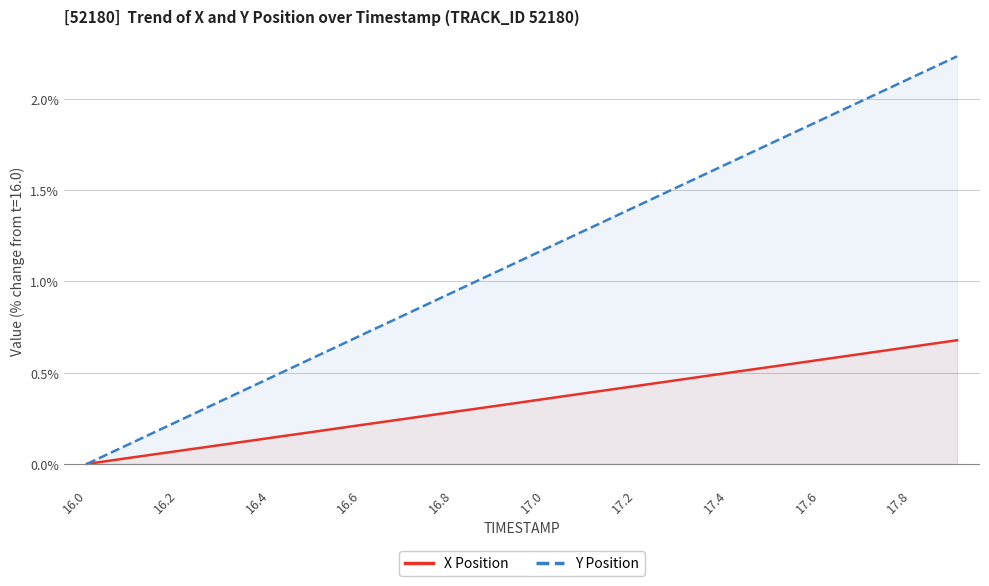

Is it true that Y Position equals -1.3 at 16.0?

False